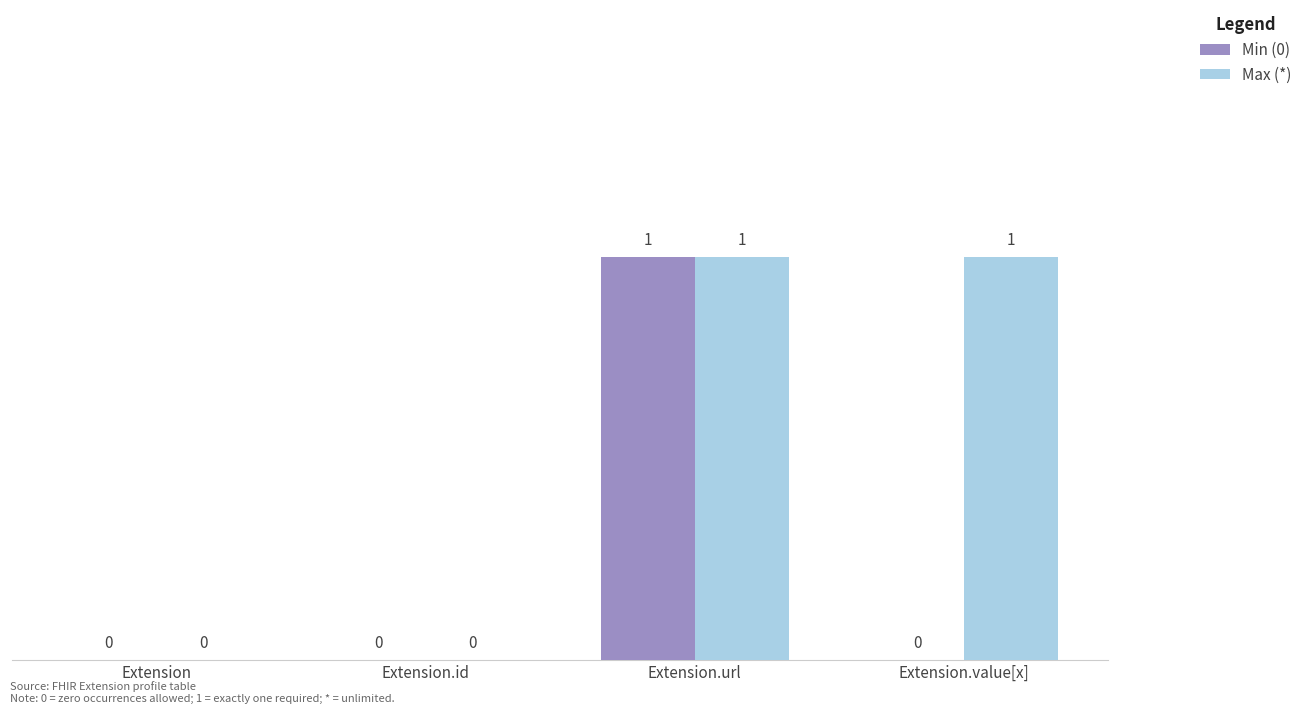

Is the value of Max (*) at Extension.value[x] greater than the value of Min (0) at Extension.value[x]?

Yes